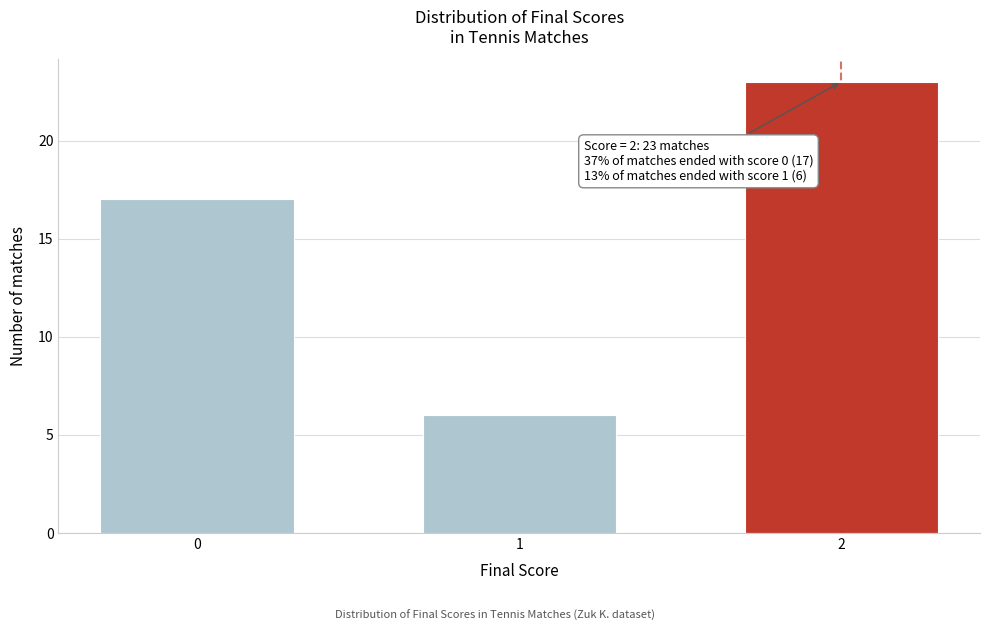

Reading left to right, what are all the values shown in this chart?

17	6	23